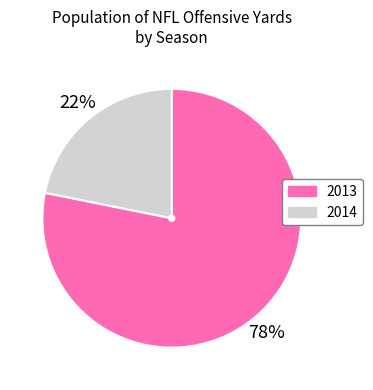

How many slices are in this pie chart?

2